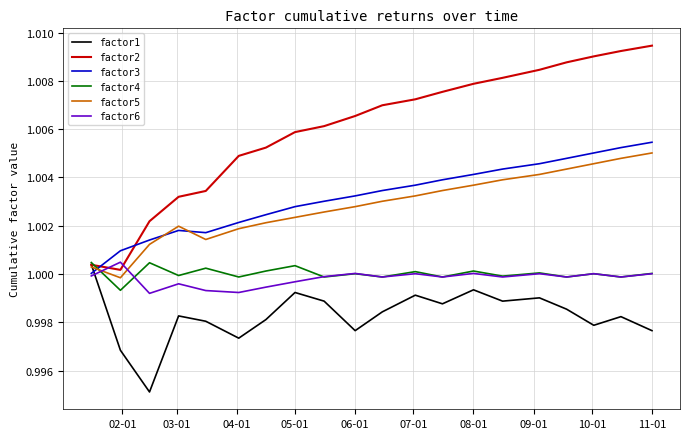

What are all the series names shown in the legend?

factor1, factor2, factor3, factor4, factor5, factor6